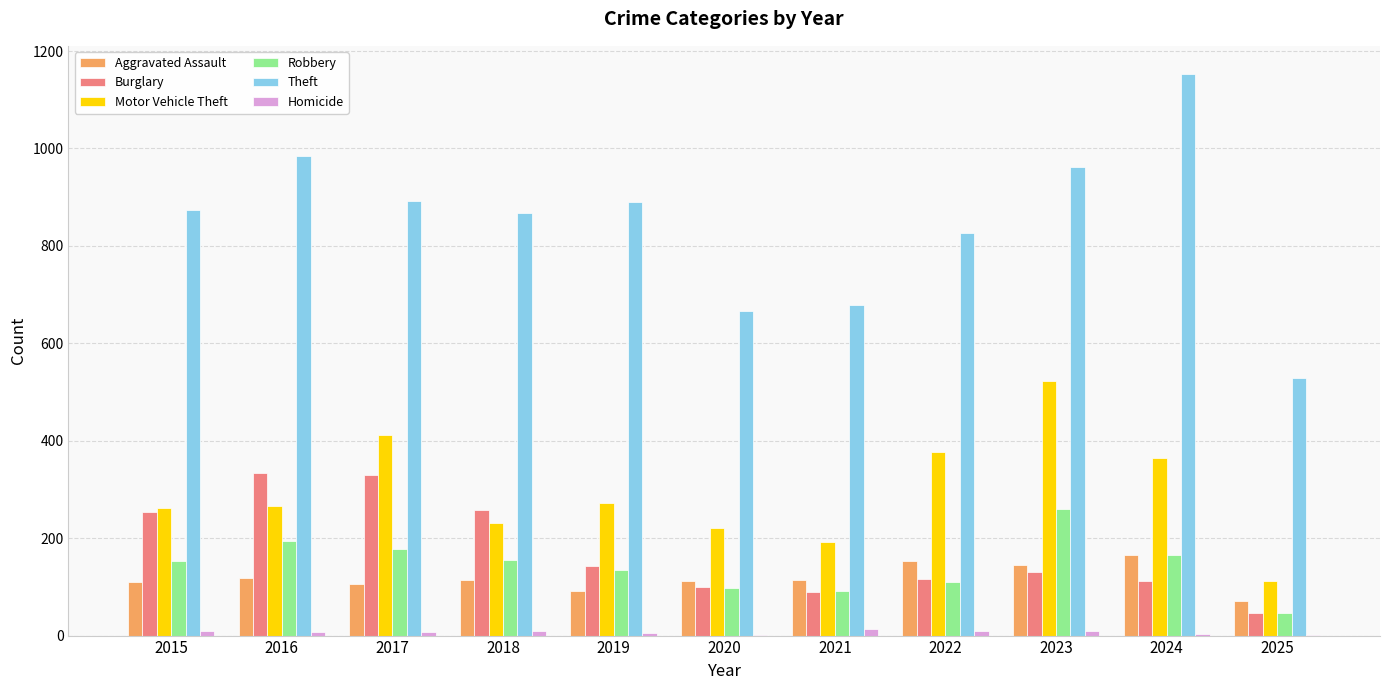

What is the highest value of the Theft series?

1153